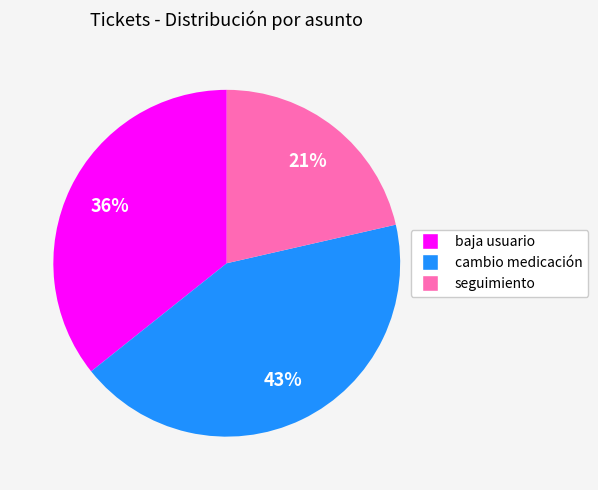

Do cambio medicación and baja usuario together represent more than half of the pie?

Yes